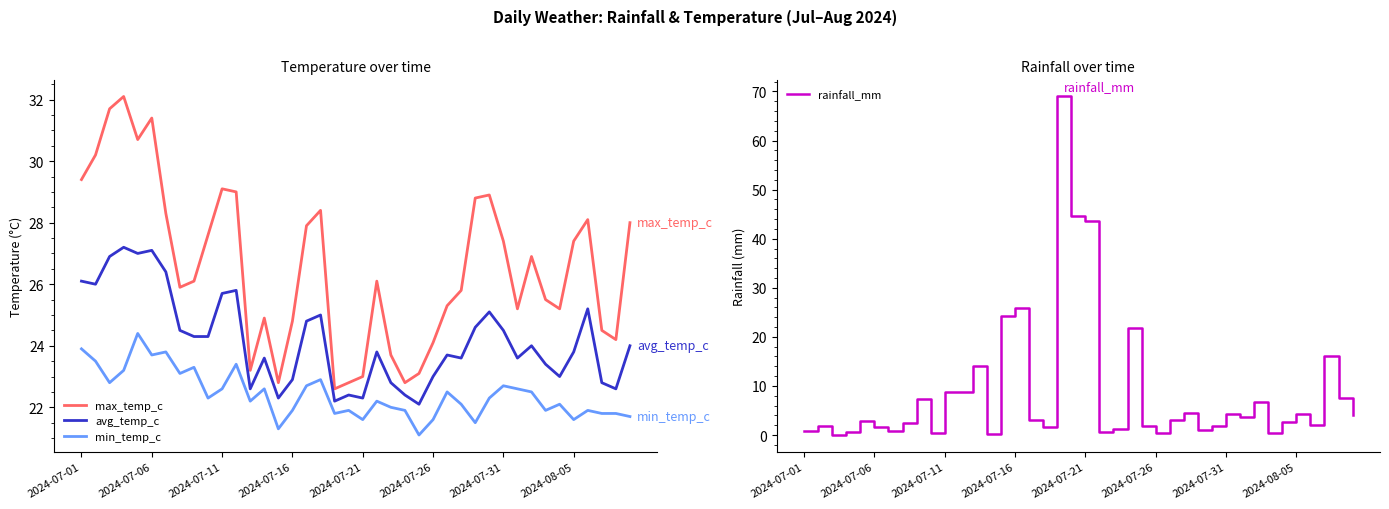

What is the label of the 1st point from the left?

2024-07-01